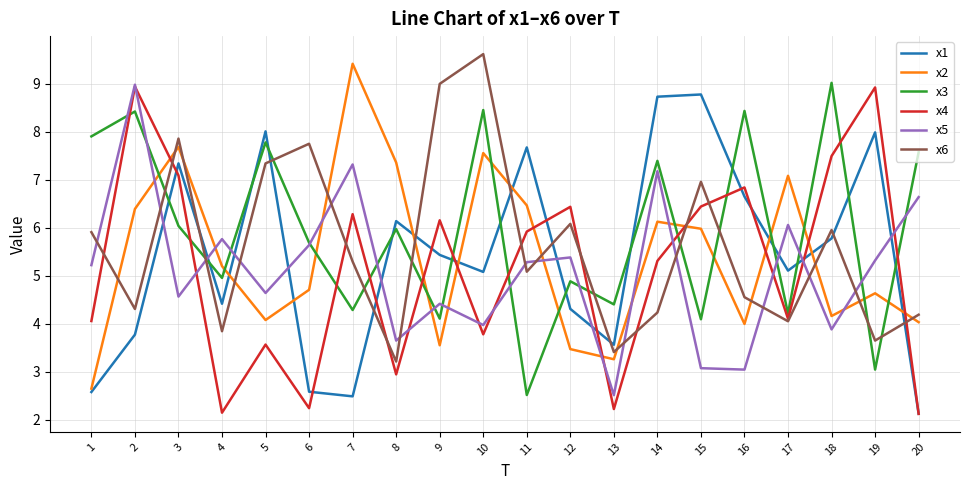

True or false: x1 has a value of 5.8 at 18.

True